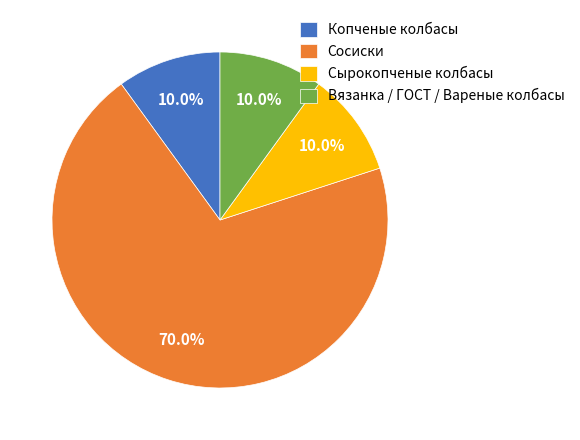

Is there any slice that represents more than half of the pie?

Yes